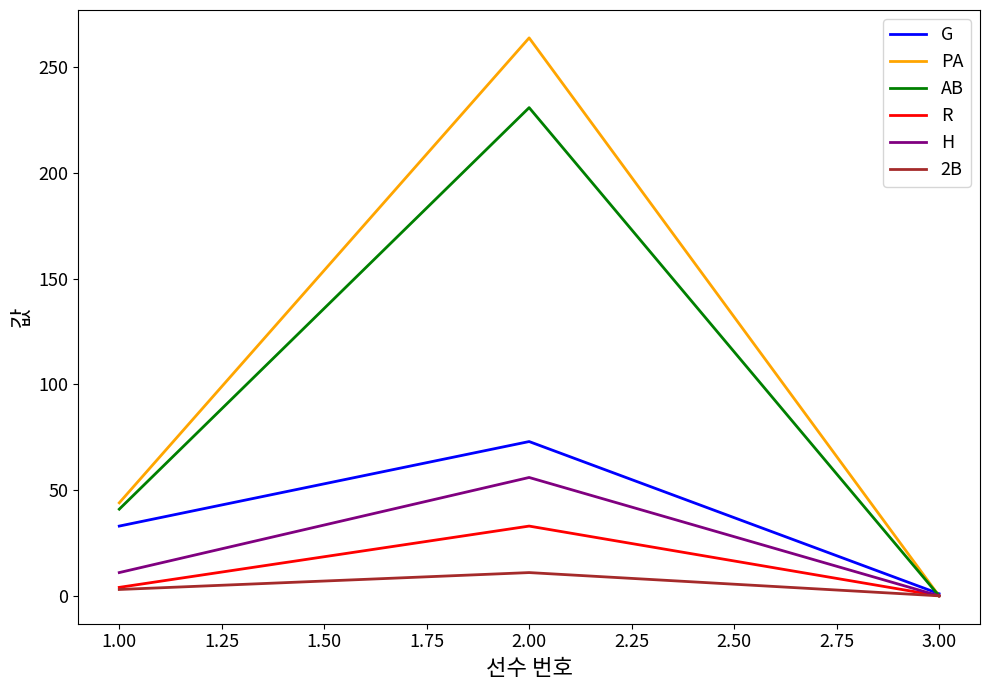

Which series has the largest total across all categories?

PA